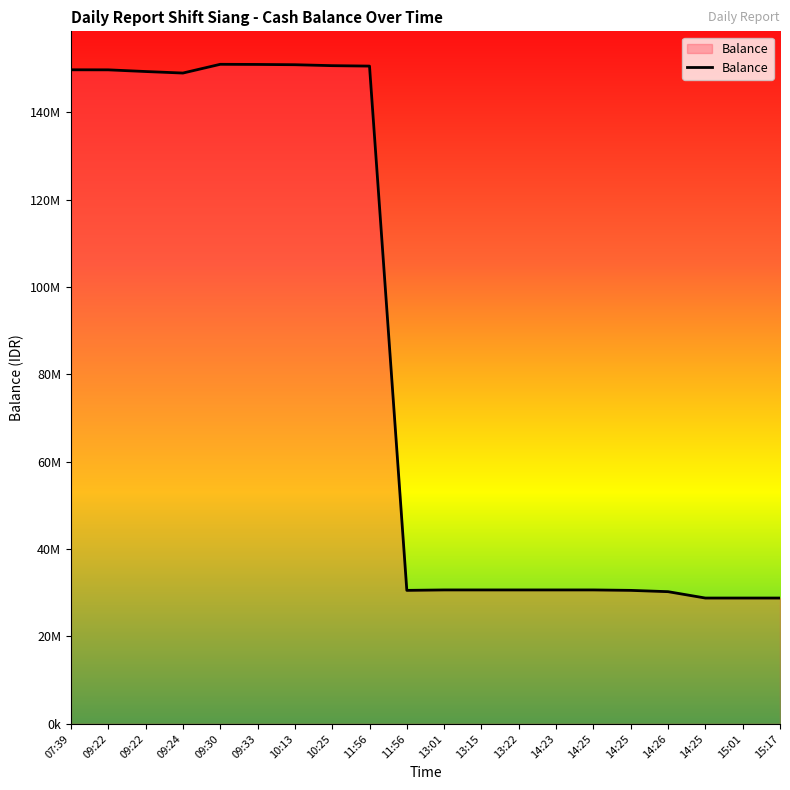

Reading left to right, extract all data points from this chart.

07:39=149705681	09:22=149694681	09:22=149310681	09:24=148961181	09:30=150961181	09:33=150931181	10:13=150866181	10:25=150652181	11:56=150552181	11:56=30552181	13:01=30652181	13:15=30652181	13:22=30652181	14:23=30652181	14:25=30652181	14:25=30552181	14:26=30254181	14:25=28796681	15:01=28796681	15:17=28796681